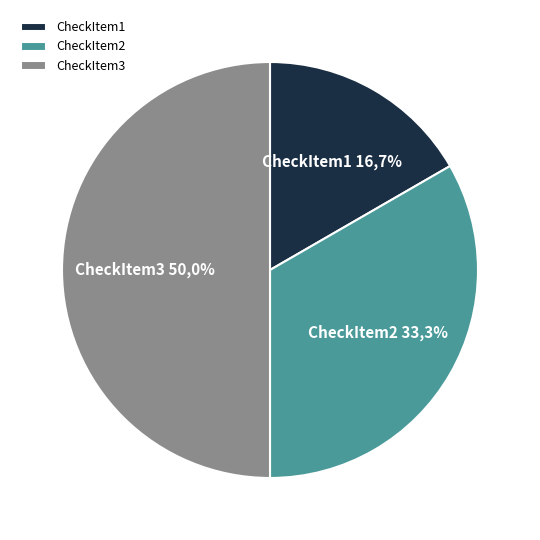

What percentage do CheckItem3 and CheckItem1 together represent?

66.7%